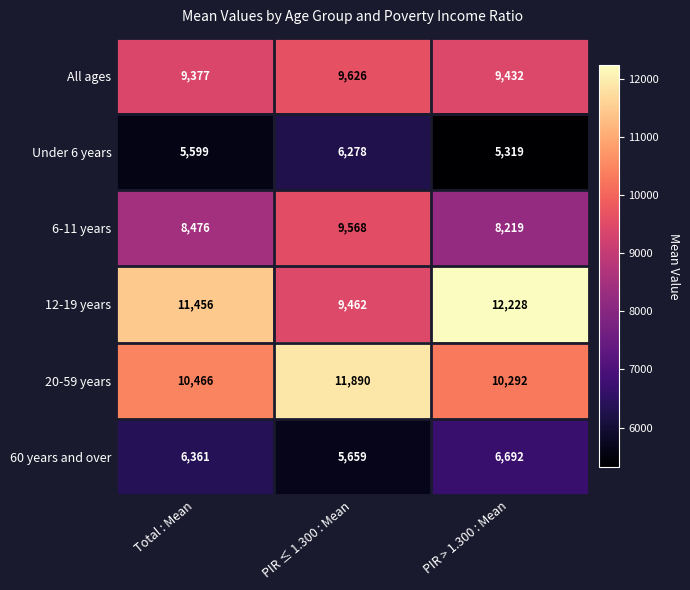

Count the number of categories in the chart.

3